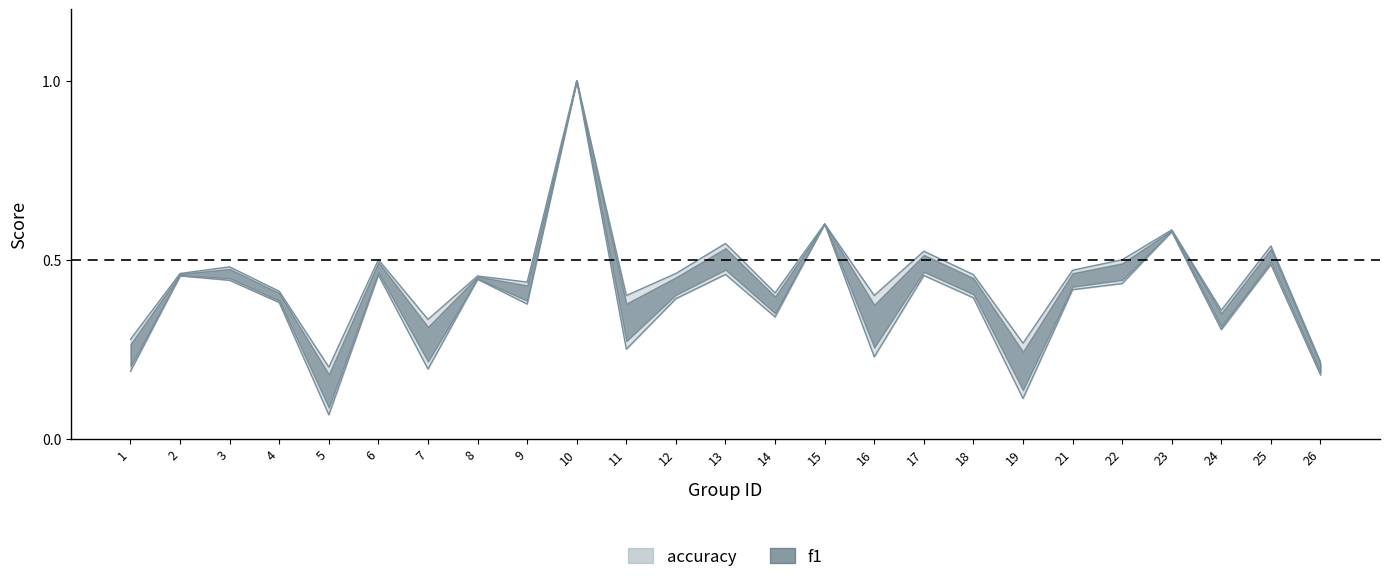

Reading right to left, transcribe all the data shown in this chart.

f1: 26=0.2	25=0.5	24=0.3	23=0.6	22=0.4	21=0.4	19=0.1	18=0.4	17=0.5	16=0.2	15=0.6	14=0.3	13=0.5	12=0.4	11=0.2	10=1.0	9=0.4	8=0.4	7=0.2	6=0.5	5=0.1	4=0.4	3=0.4	2=0.5	1=0.2
accuracy: 26=0.2	25=0.5	24=0.4	23=0.6	22=0.5	21=0.5	19=0.3	18=0.5	17=0.5	16=0.4	15=0.6	14=0.4	13=0.5	12=0.5	11=0.4	10=1.0	9=0.4	8=0.5	7=0.3	6=0.5	5=0.2	4=0.4	3=0.5	2=0.5	1=0.3